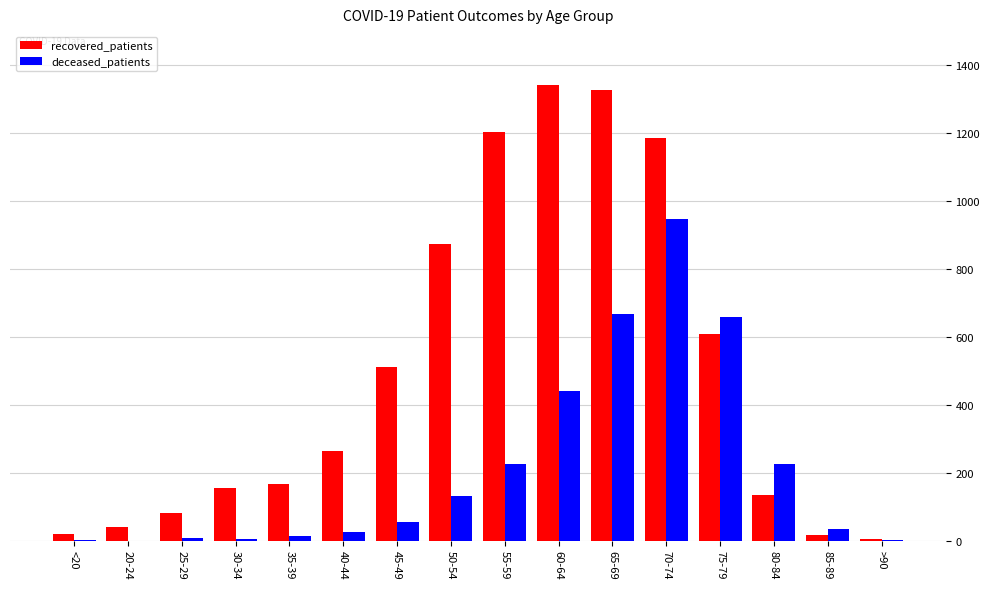

Are the bars grouped side by side (vs. stacked)?

Yes